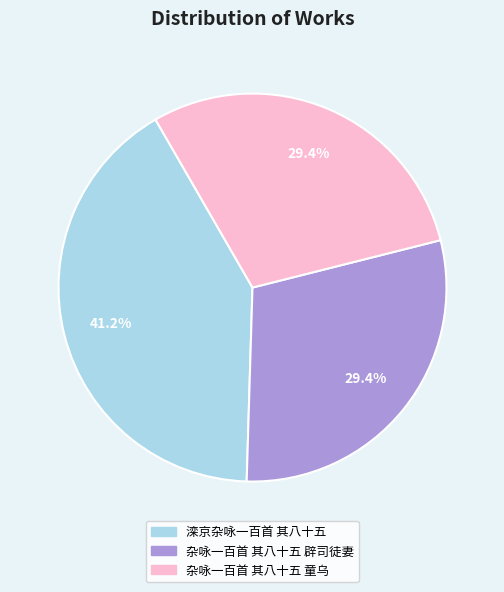

What percentage is the 杂咏一百首 其八十五 童乌 slice, to the nearest percent?

29%